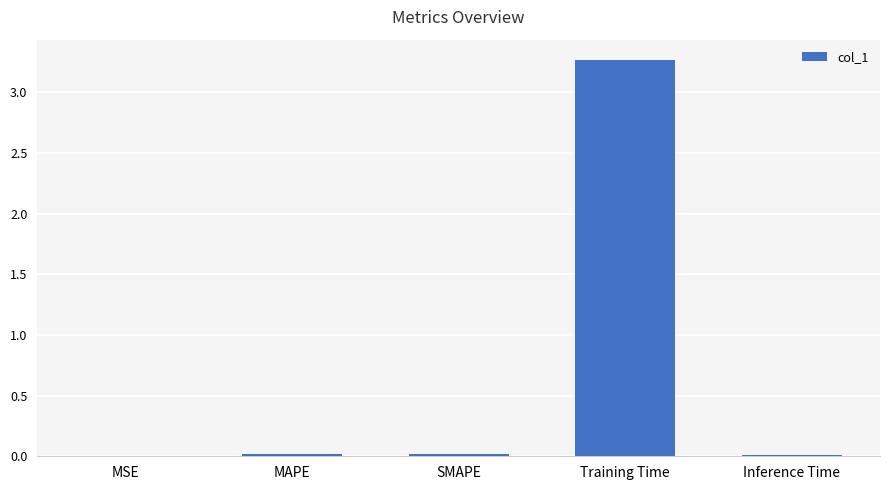

The value at MAPE is 0.0. True or false?

True